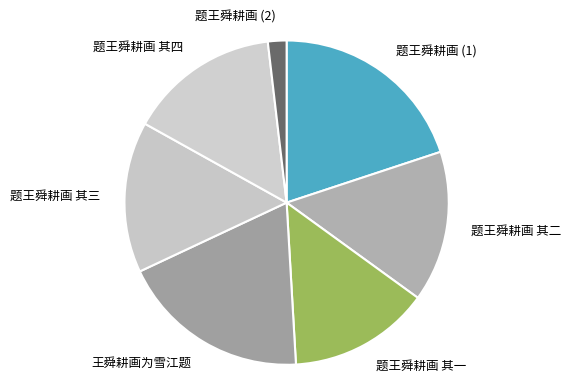

How many segments does this pie chart have?

7